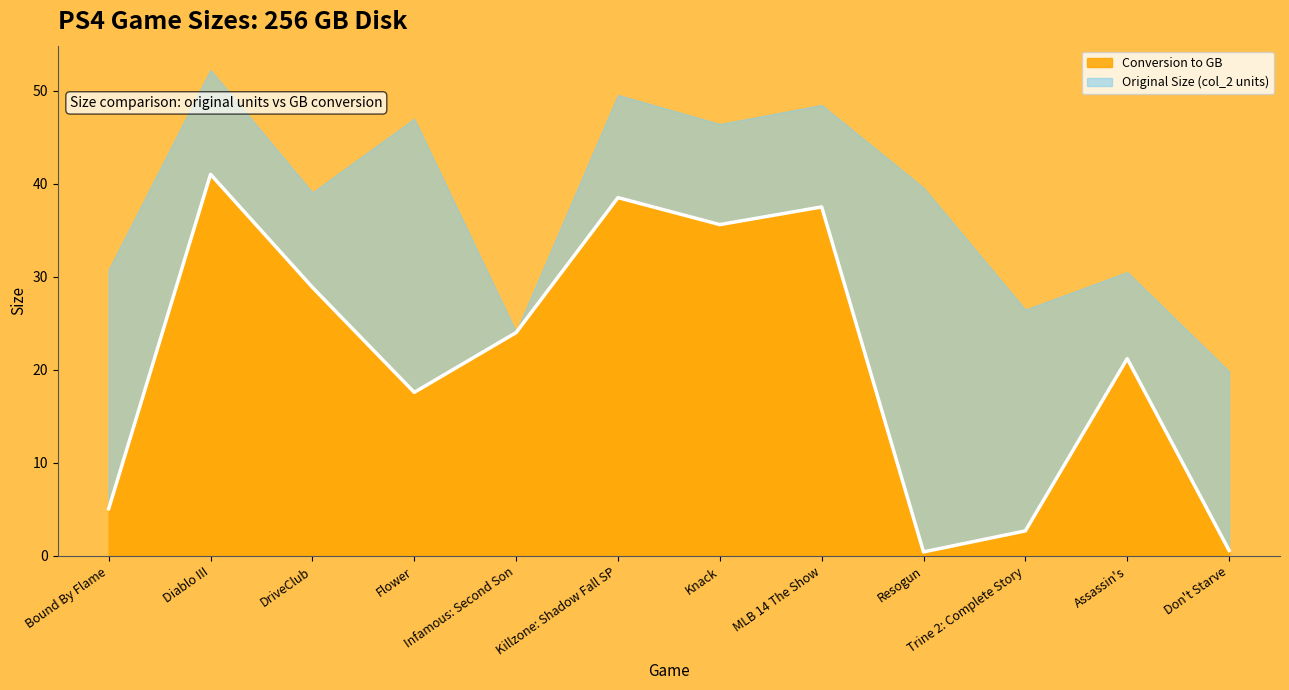

Reading right to left, list all the values displayed in this chart.

0.6	21.2	2.7	0.4	37.5	35.6	38.5	24.0	17.6	28.9	41.0	5.1